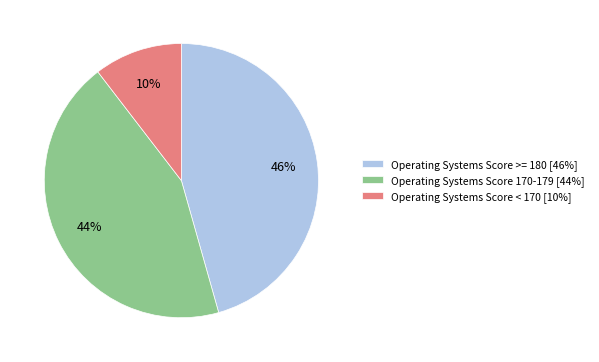

Do Operating Systems Score < 170 [10%] and Operating Systems Score 170-179 [44%] together represent more than half of the pie?

Yes